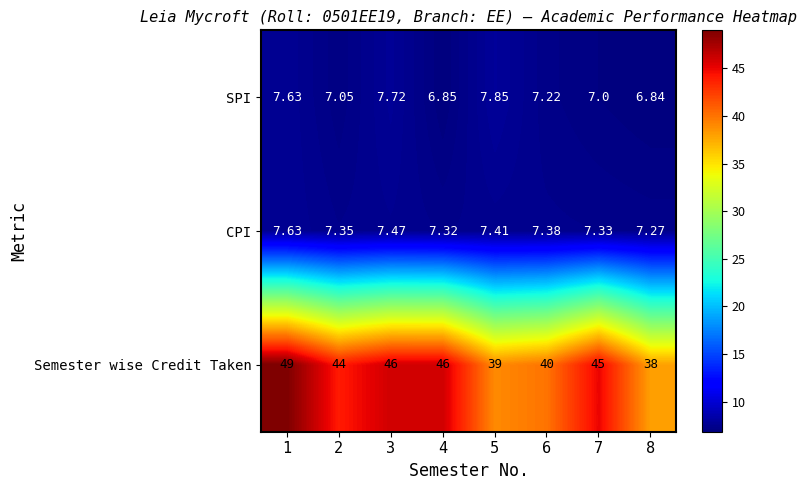

At which category is the sum across all series the highest?

1